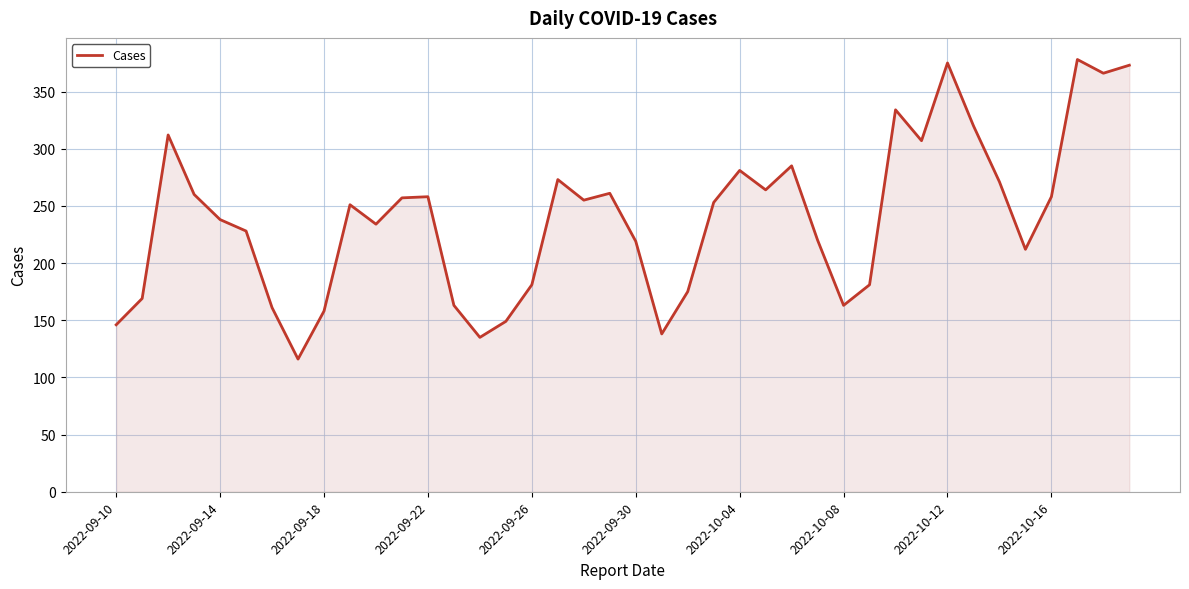

What is the smallest value displayed?

116